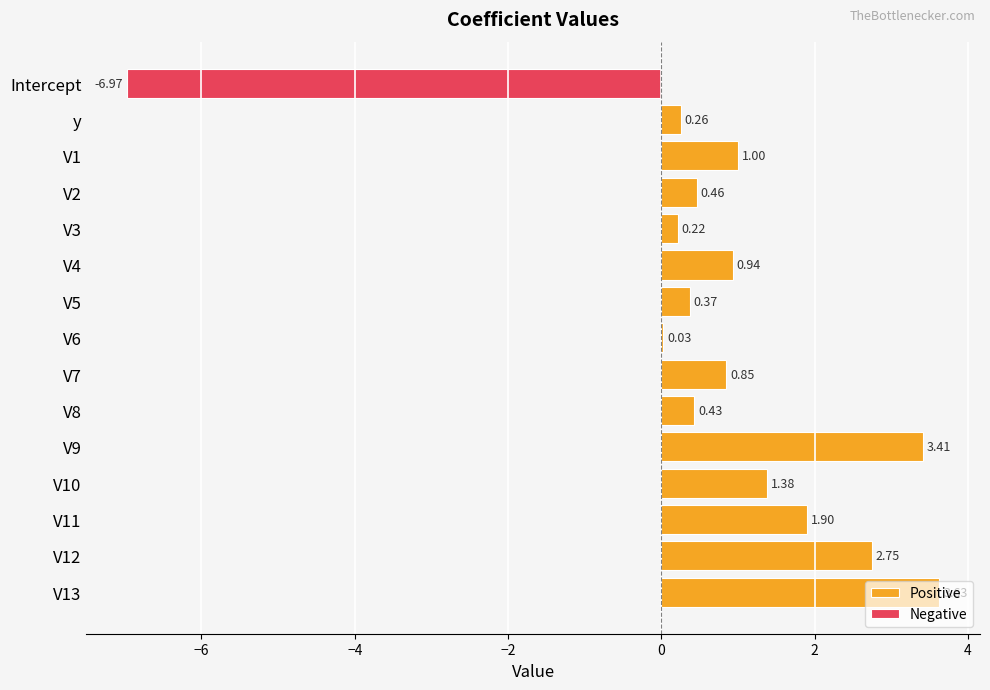

What is the maximum value shown in the chart?

3.6